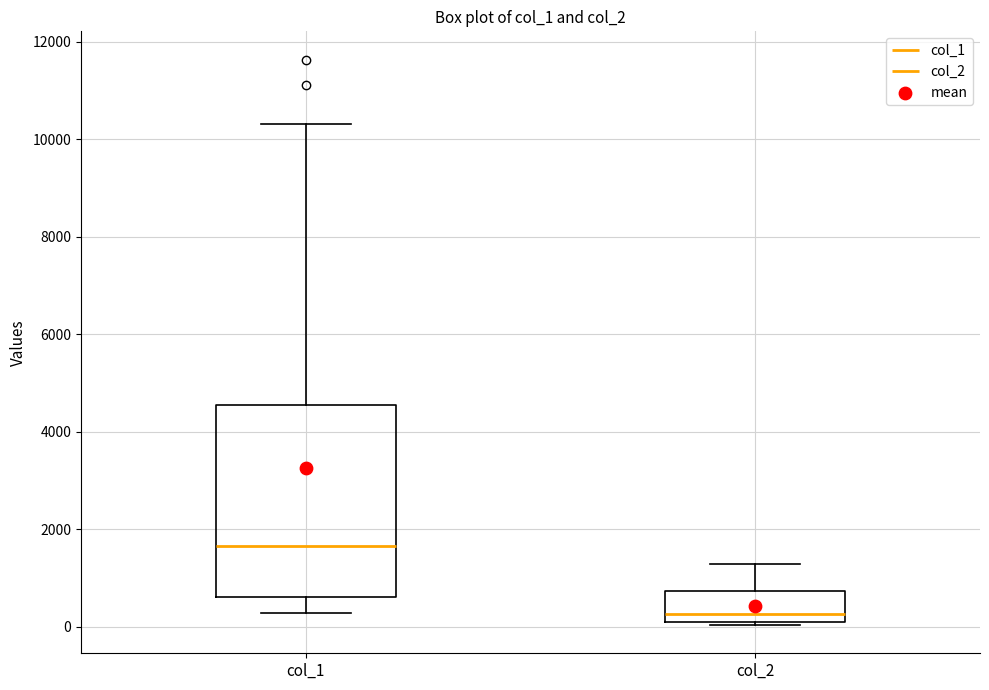

Reading left to right, transcribe this box plot: for each box, give where its median line is, the range the box spans, and where its two whiskers end, as read against the y-axis. The values are not printed on the chart, so give them approximately, as read against the axis.

col_1: median 1600, box 600 to 4600, whiskers 200 to 10400
col_2: median 200 (just above the box's lower edge), box 200 to 800, whiskers 0 to 1200